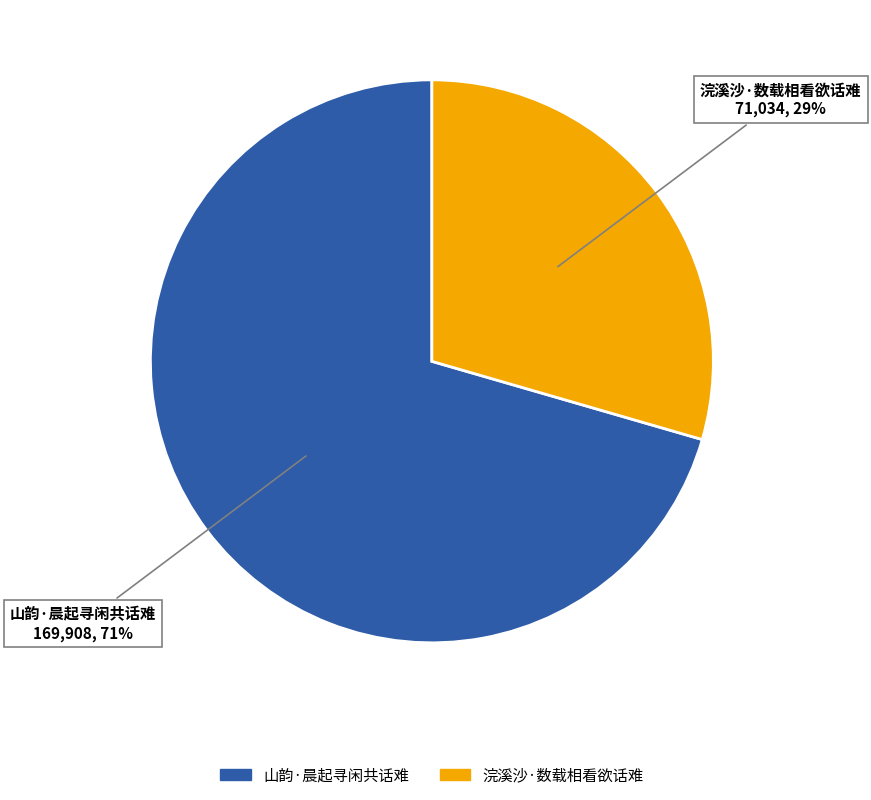

Is it true that 浣溪沙·数载相看欲话难 is 39% of the pie?

False